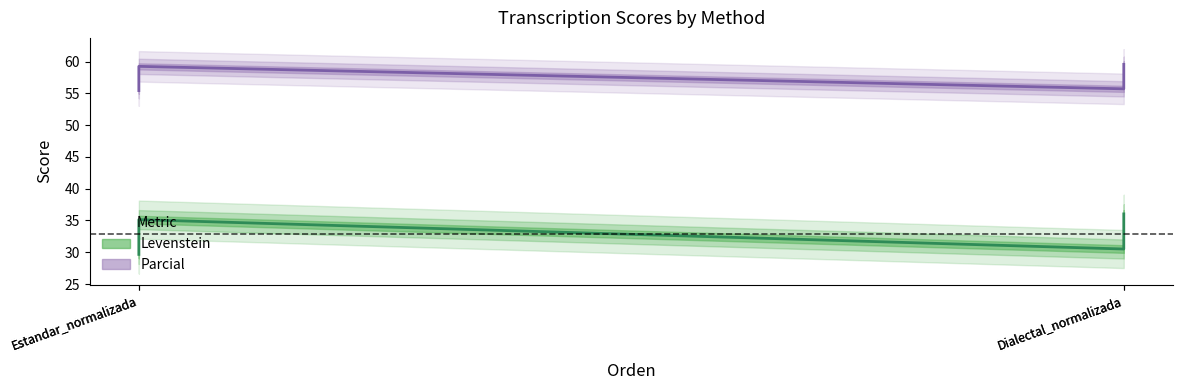

Where does the Parcial series first go above 59?

Estandar_normalizada